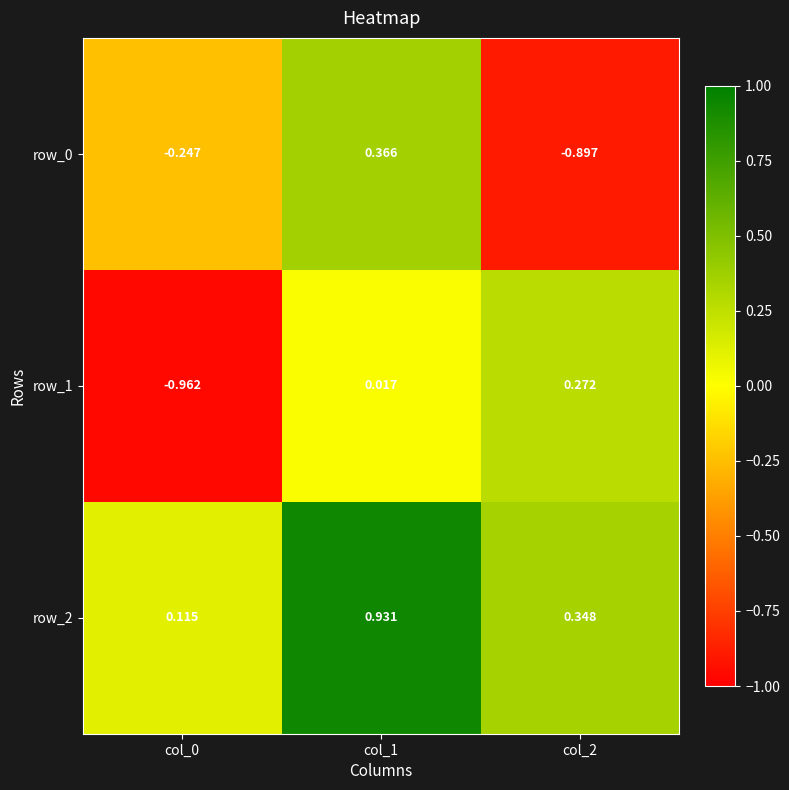

Is the value of row_2 at col_0 greater than the value of row_1 at col_1?

Yes